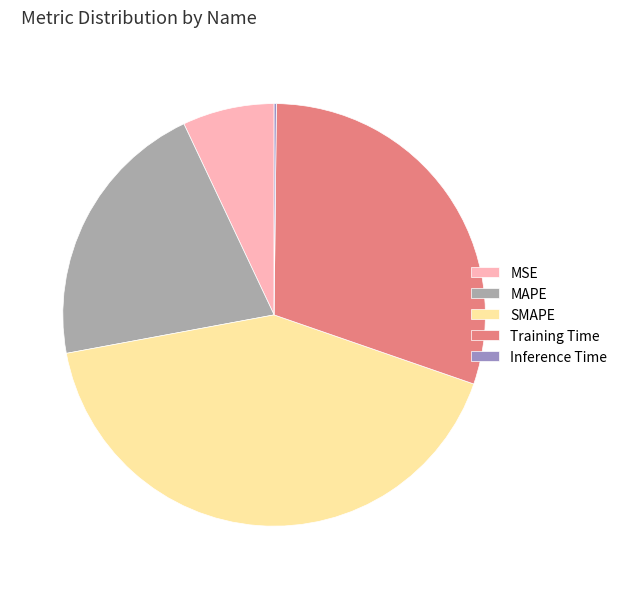

Is it true that MAPE is 21% of the pie?

True